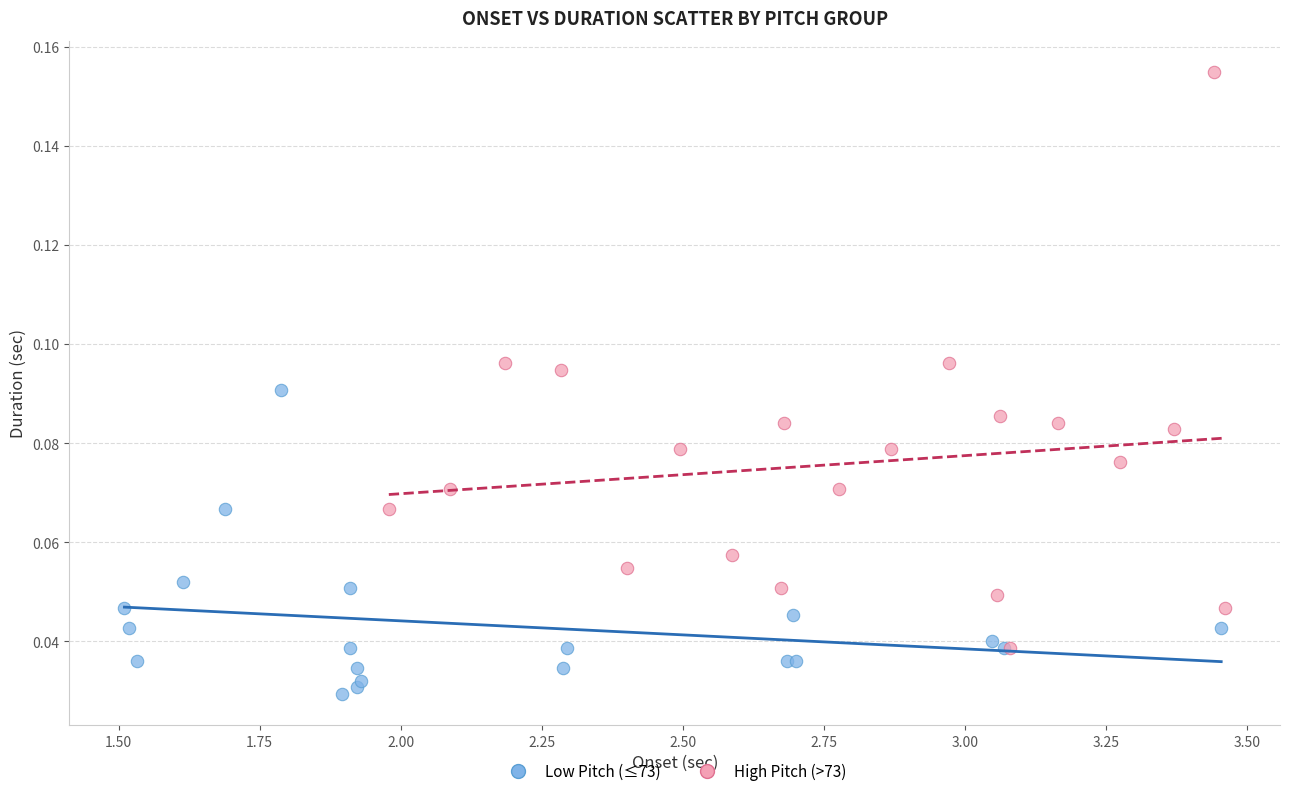

What are all the series names shown in the legend?

Low Pitch (≤73), High Pitch (>73)